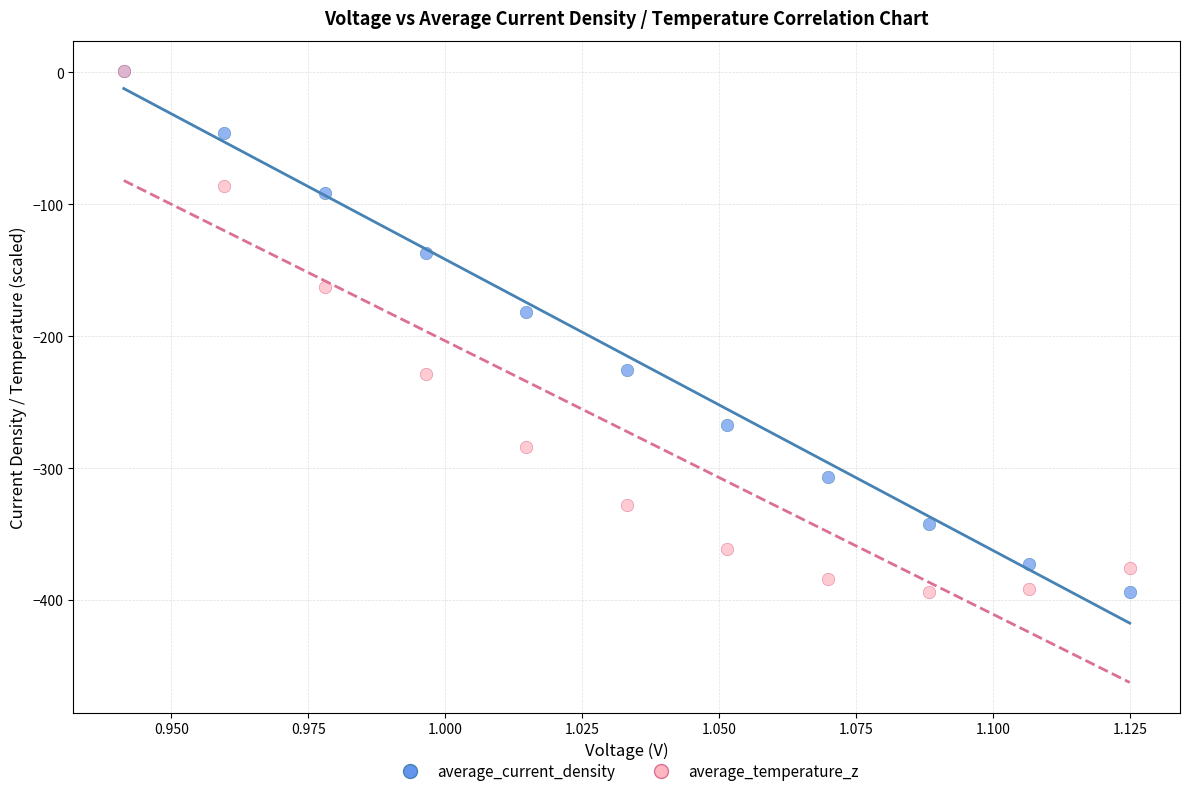

Across all series, what Y value is closest to -196?

-181.7